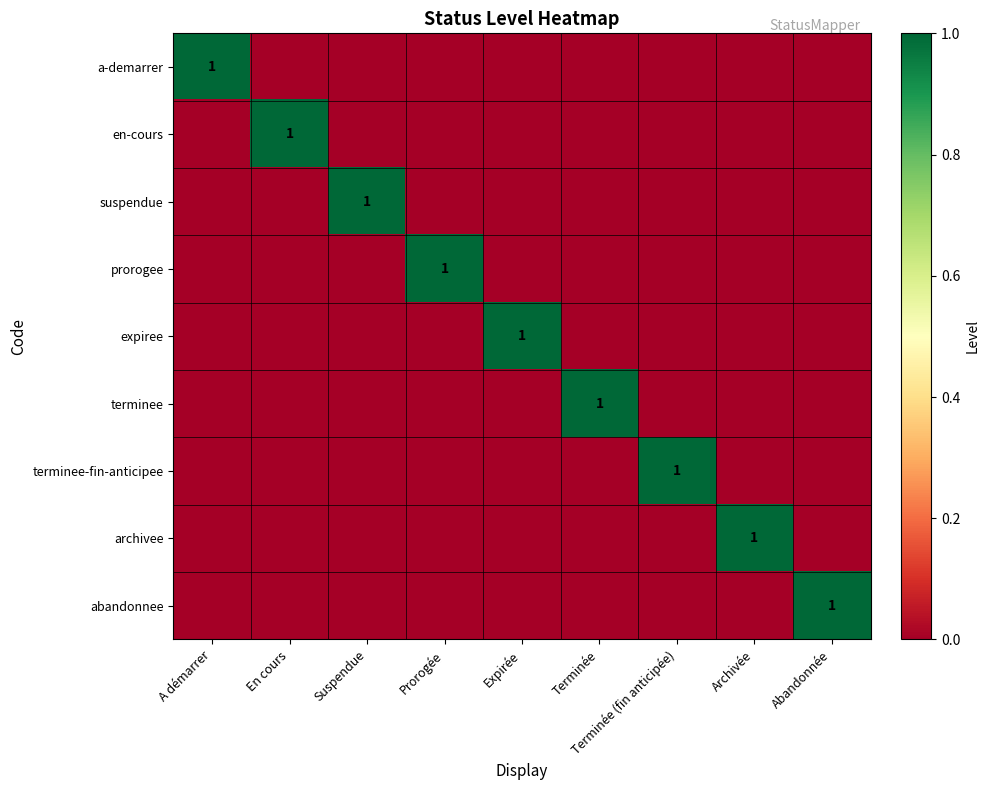

The en-cours series shows 1 at En cours. True or false?

True